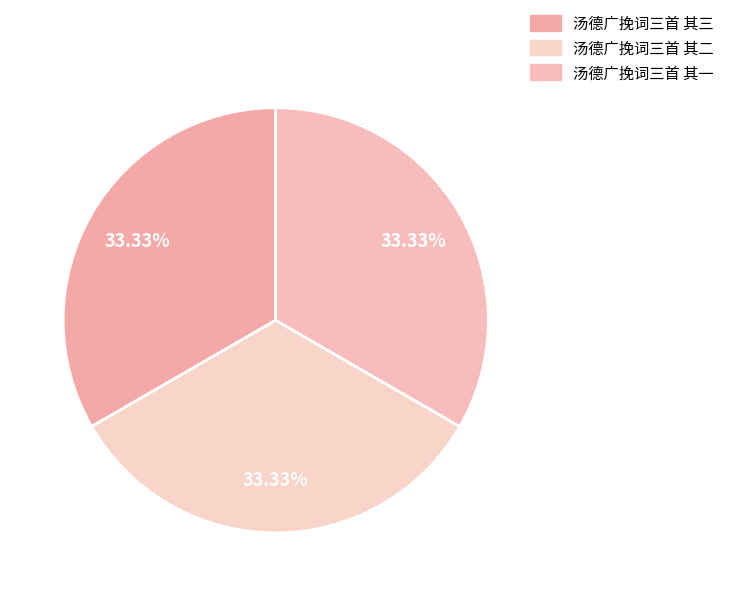

How many slices are in this pie chart?

3